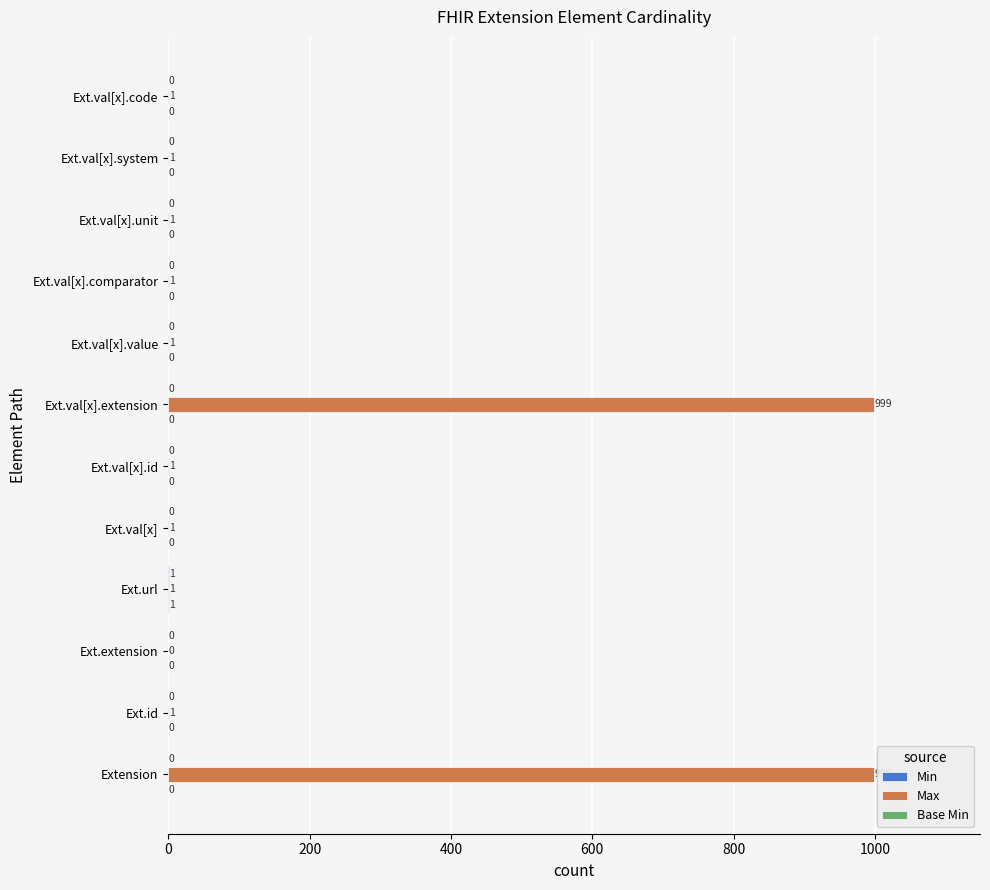

What is the maximum value shown in the chart?

999